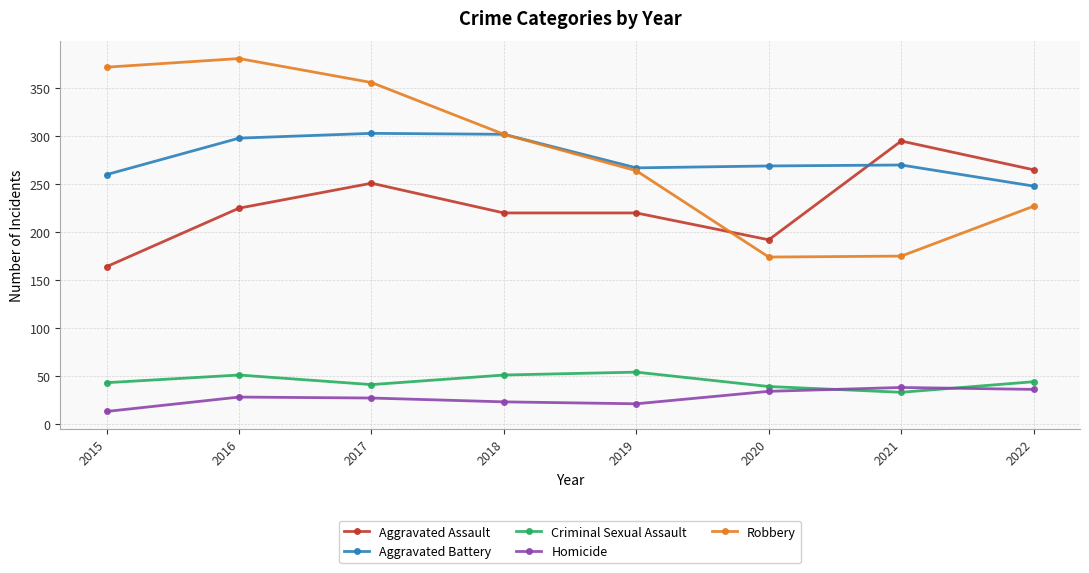

What is the value of the Aggravated Assault point at the 3rd from the left?

251